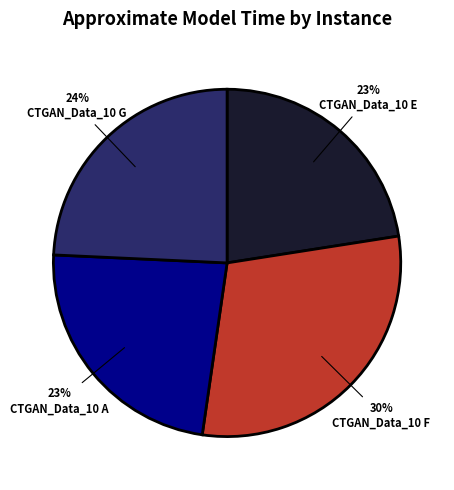

Do CTGAN_Data_10 E and CTGAN_Data_10 A together represent more than half of the pie?

No